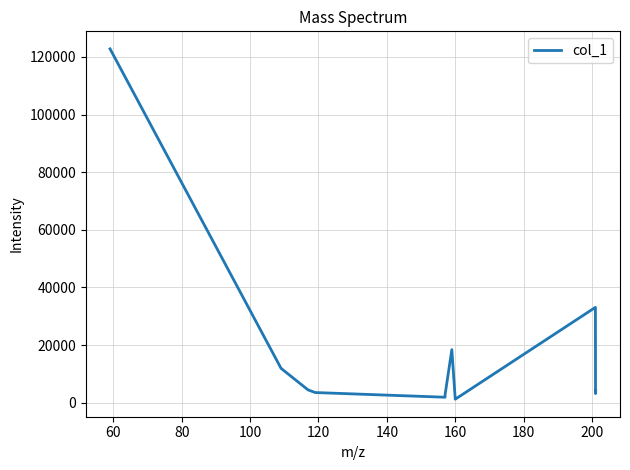

What is the difference between the maximum and minimum values?

121537.7